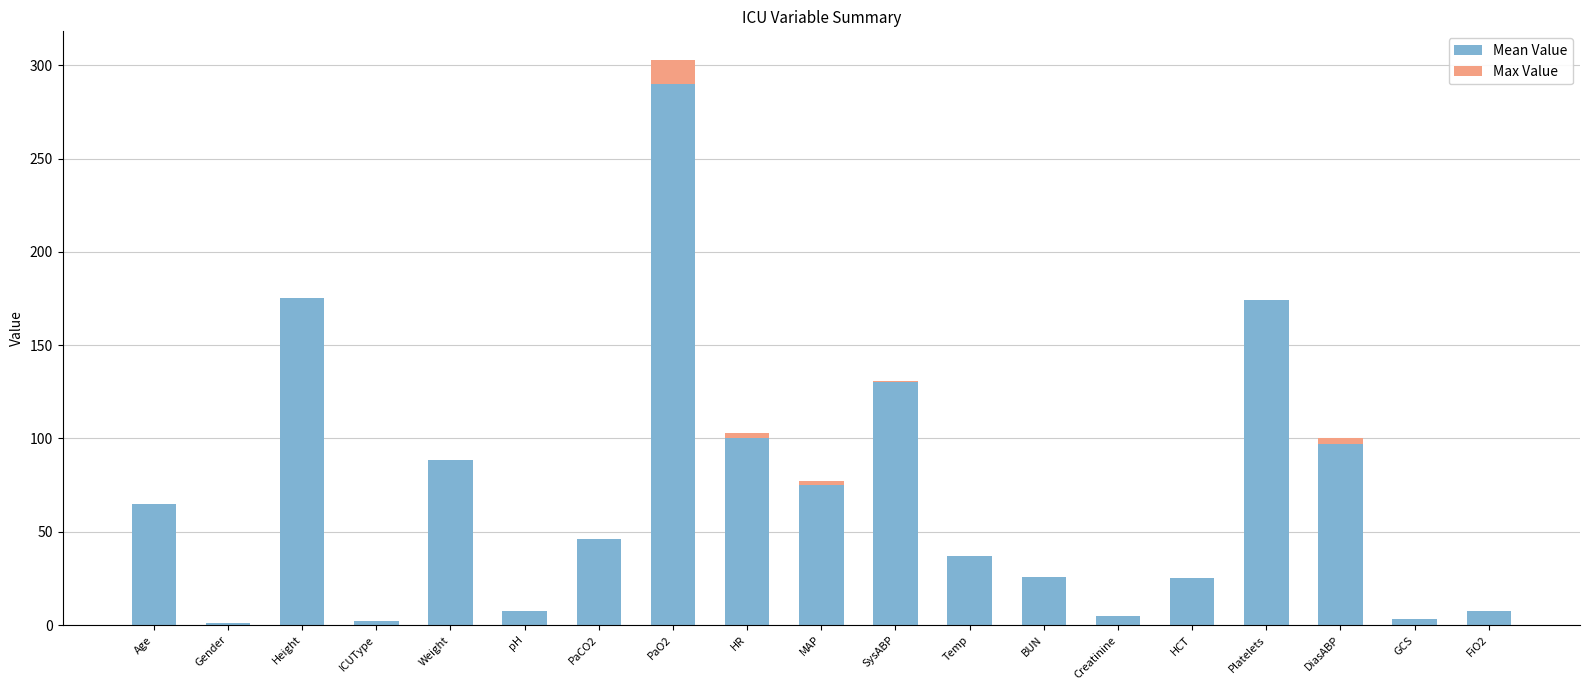

Count the number of categories in the chart.

19